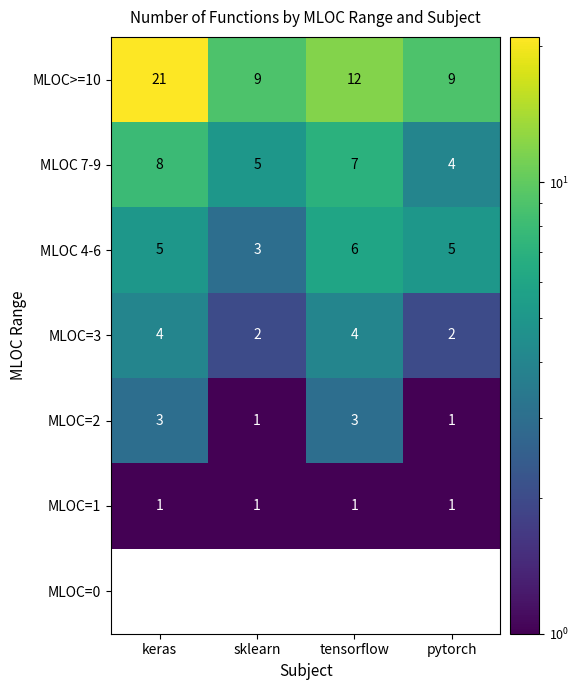

What is the sum of all MLOC 7-9 values?

24